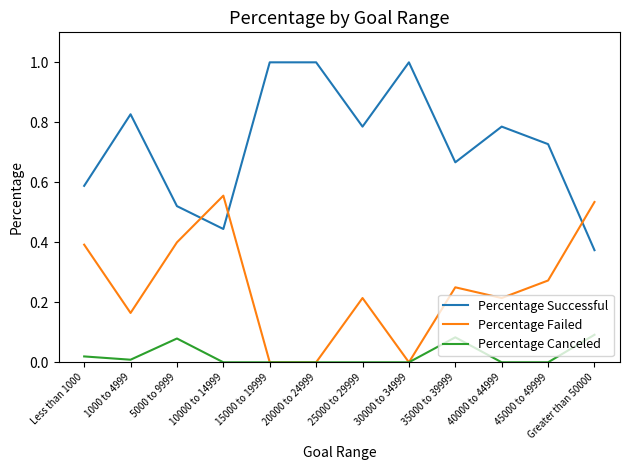

What position from the right is 10000 to 14999?

9